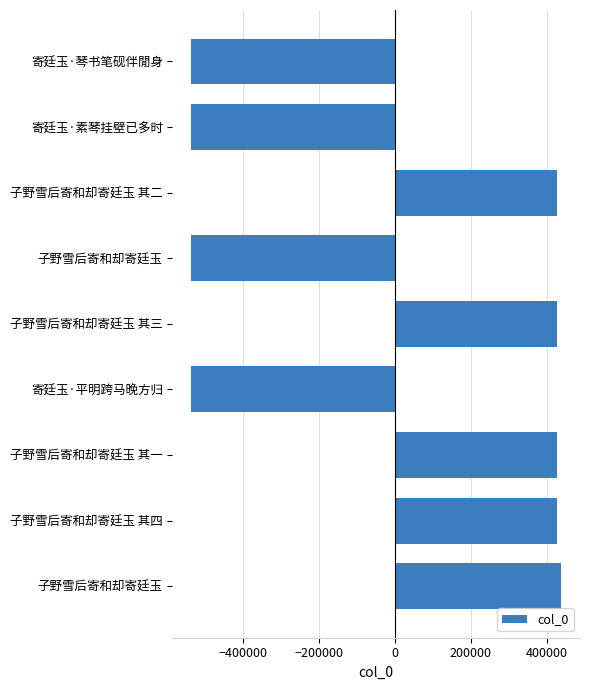

How many negative values are there?

4